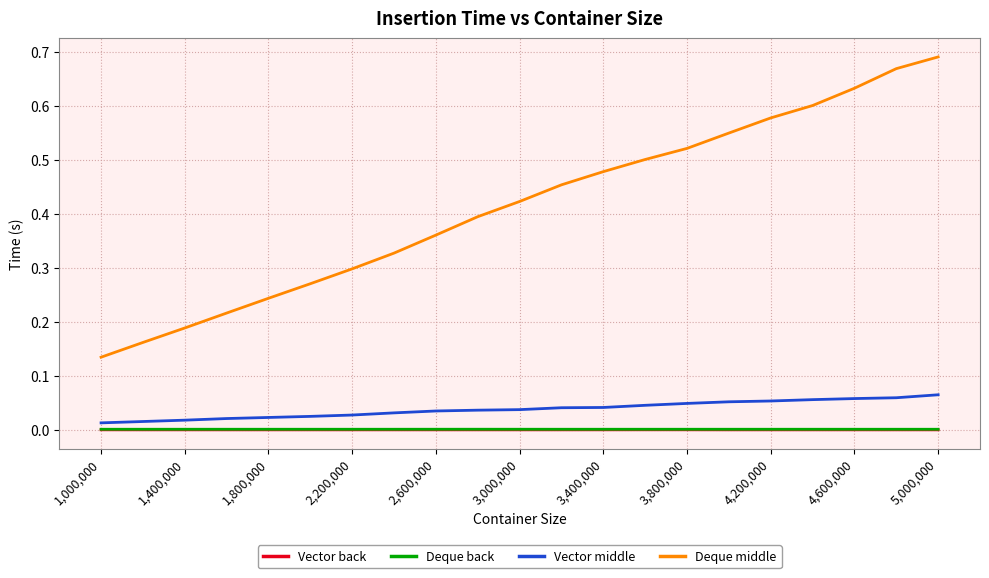

Which series has the largest total across all categories?

Deque middle